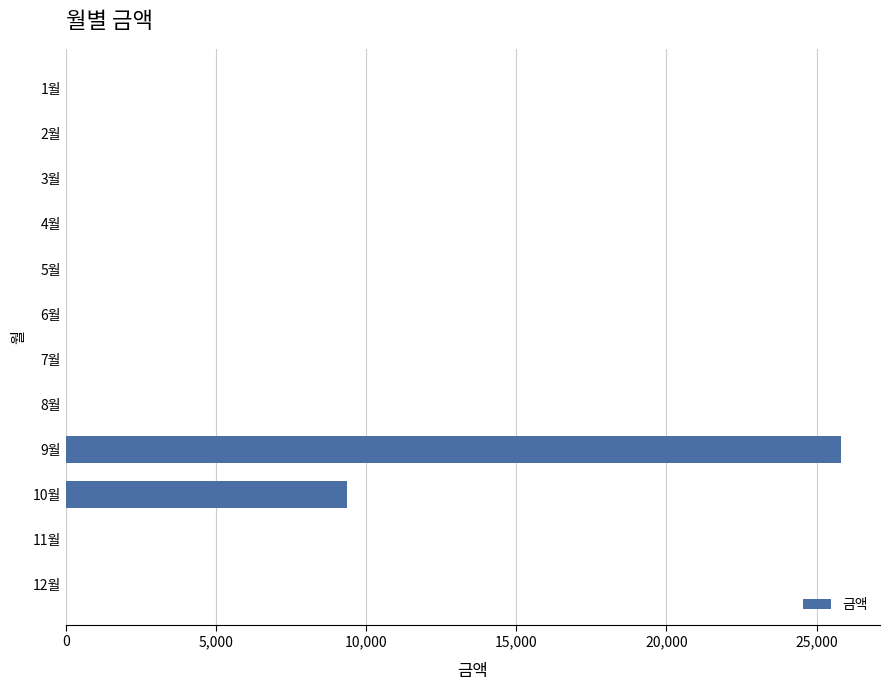

Reading top to bottom, transcribe all the data shown in this chart.

1월=0	2월=0	3월=0	4월=0	5월=0	6월=0	7월=0	8월=0	9월=25820	10월=9370	11월=0	12월=0